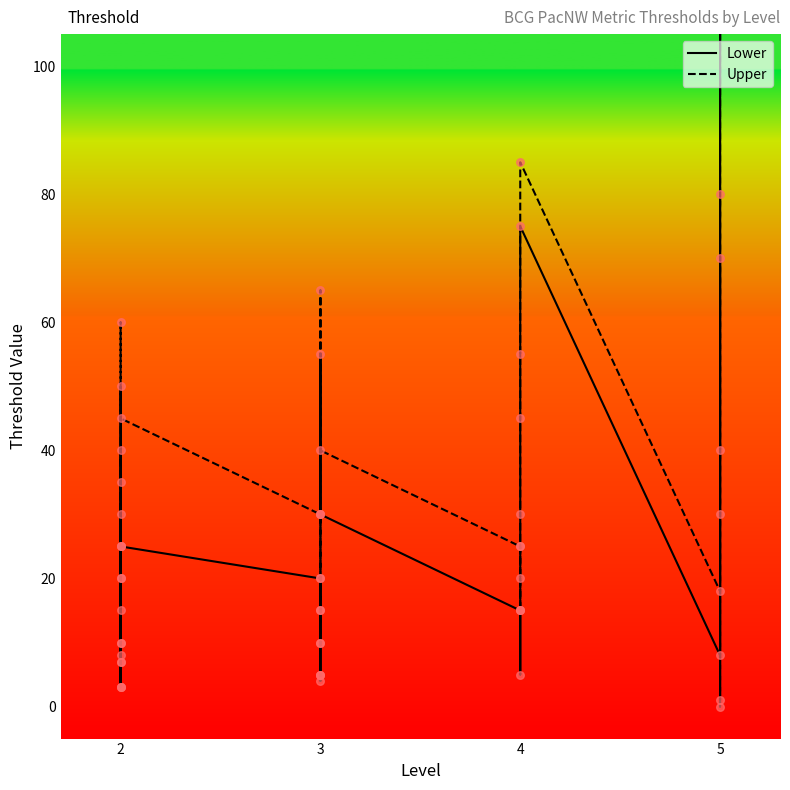

Which series contains the lowest Y value?

Lower